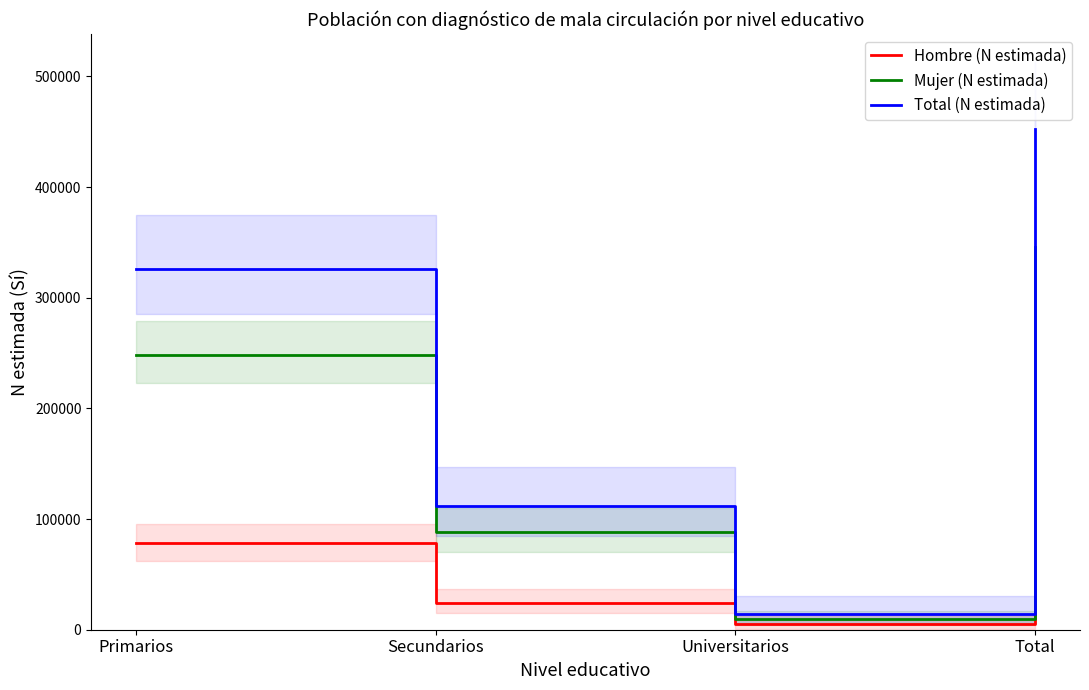

What is the approximate value of Mujer (N estimada) at Total, to the nearest 100?

345800